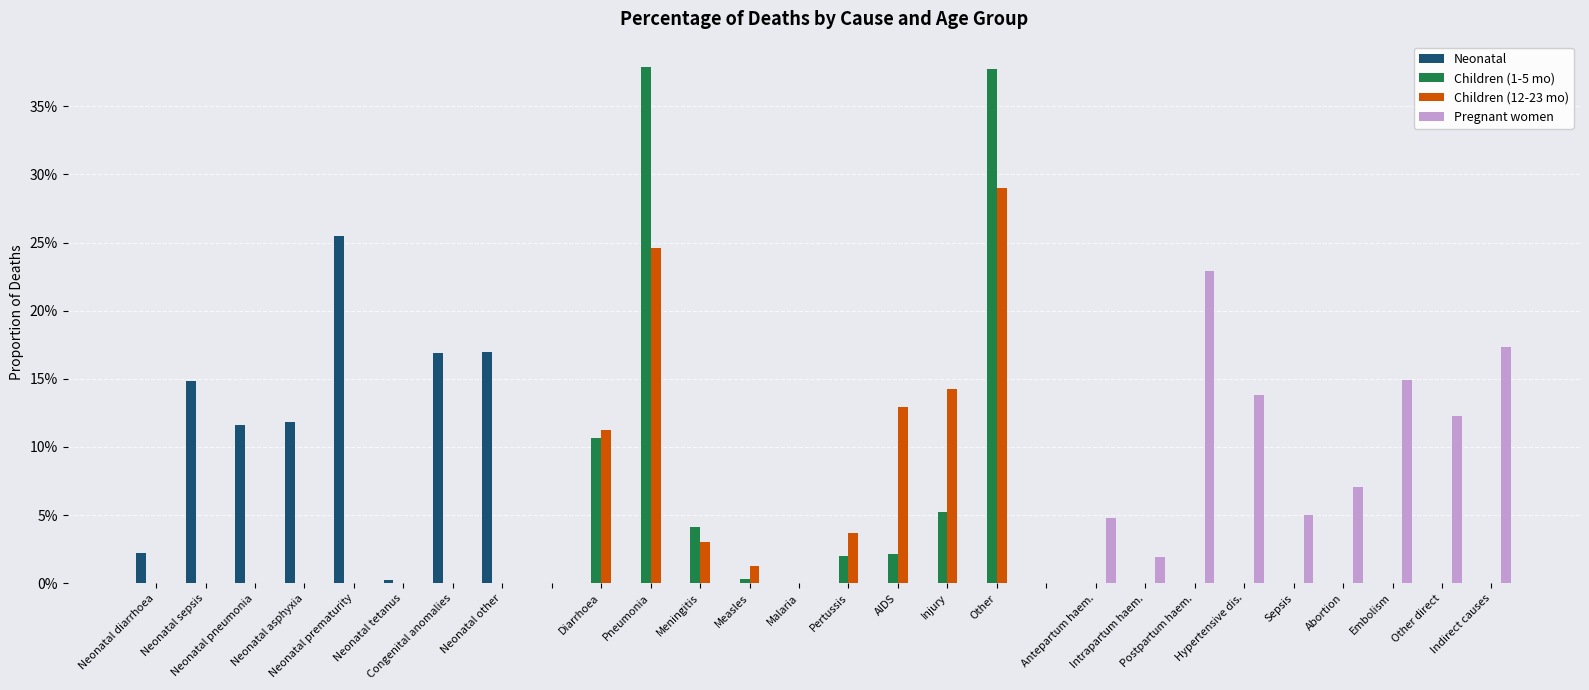

What are all the series names shown in the legend?

Neonatal, Children (1-5 mo), Children (12-23 mo), Pregnant women